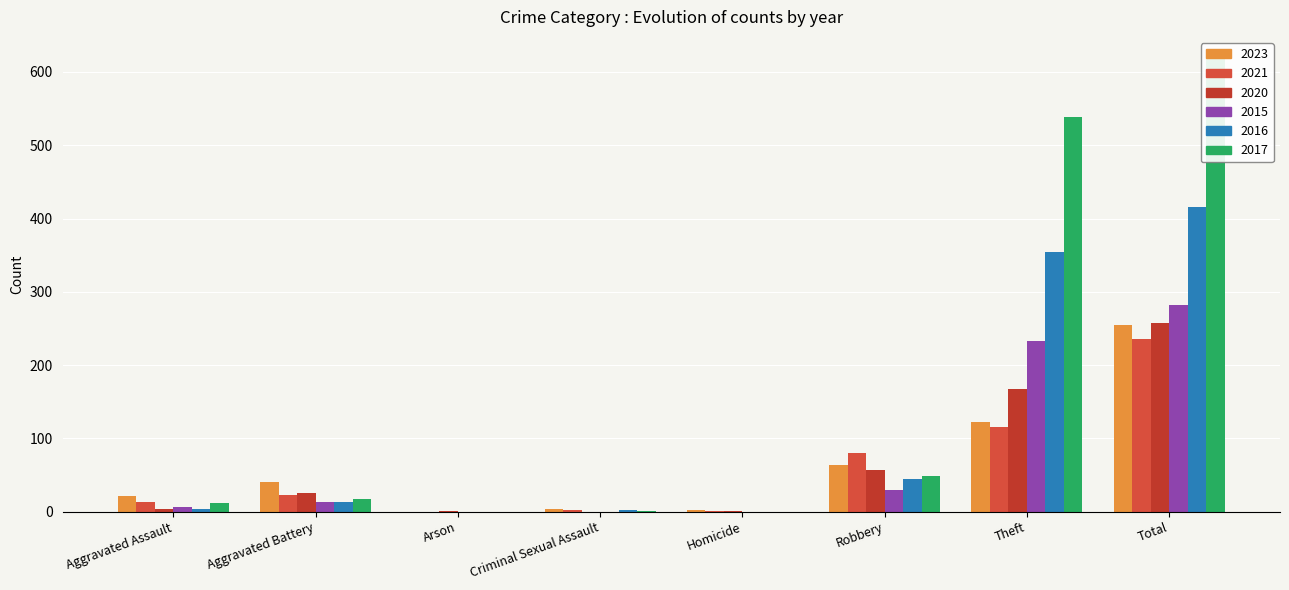

What are all the series names shown in the legend?

2023, 2021, 2020, 2015, 2016, 2017